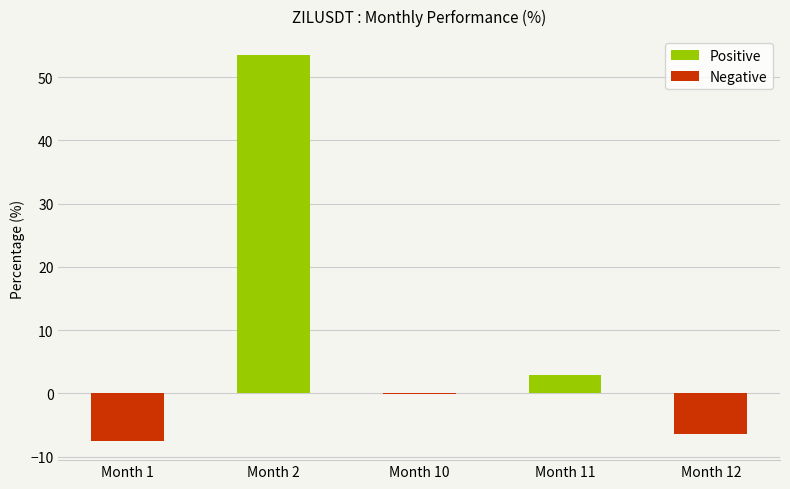

Are the bars horizontal?

No